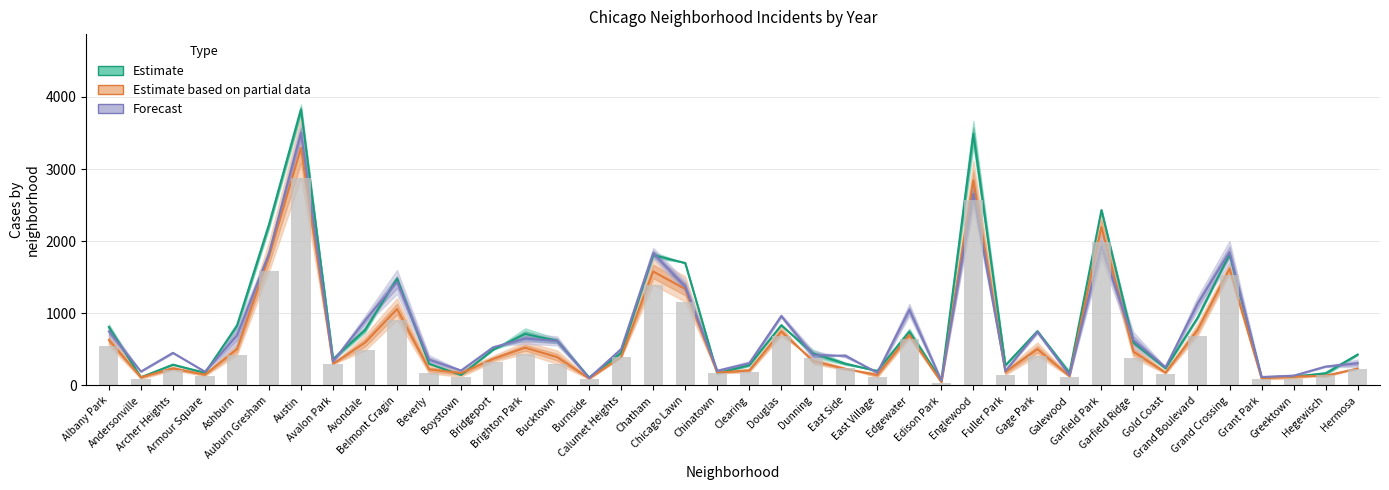

Reading right to left, extract all data points from this chart.

2019: 235.0	134.5	124.5	100.0	1618.5	769.5	178.5	468.5	2195.5	130.0	504.0	187.0	2844.5	47.0	699.5	145.5	231.0	338.5	749.0	208.5	179.0	1337.0	1580.0	396.5	97.5	393.0	524.0	369.0	172.0	223.5	1059.5	593.5	300.5	3293.5	1785.5	504.0	150.0	237.0	114.0	630.5
2017: 429.0	167.0	125.0	114.5	1818.5	937.0	240.0	595.5	2431.0	172.5	753.0	278.5	3488.0	71.0	747.0	201.0	302.0	443.0	835.0	280.5	169.0	1697.5	1808.0	454.0	110.5	618.5	714.5	495.5	146.0	300.5	1480.0	770.5	364.0	3825.0	2228.0	826.5	175.5	289.0	113.5	810.0
2025: 308.0	262.5	135.5	117.5	1849.0	1131.0	253.5	628.5	1930.5	144.5	743.5	202.0	2658.5	69.0	1048.5	178.0	412.5	420.5	963.0	307.5	203.5	1370.5	1835.0	505.5	104.0	618.0	649.5	529.5	207.5	358.5	1434.5	900.5	333.0	3504.5	1827.5	691.0	191.0	452.5	193.0	749.0
2016: 227.0	151.0	94.0	87.0	1536.0	681.0	163.0	382.0	1988.0	120.0	412.0	146.0	2571.0	39.0	648.0	111.0	246.0	381.0	682.0	183.0	167.0	1162.0	1395.0	388.0	89.0	300.0	442.0	327.0	122.0	167.0	909.0	485.0	295.0	2878.0	1580.0	421.0	132.0	210.0	93.0	549.0